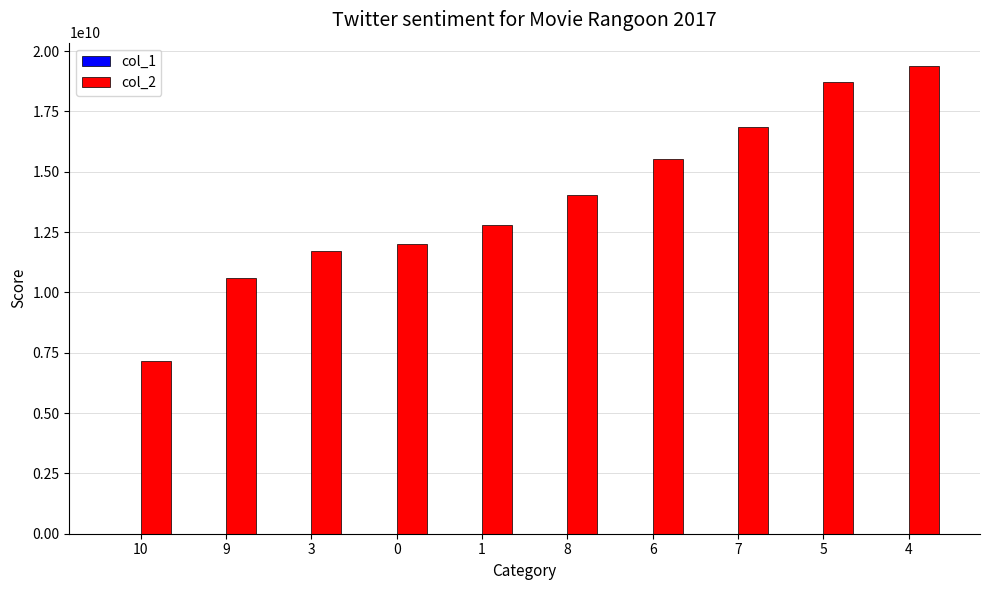

Which series has the widest spread of values?

col_2